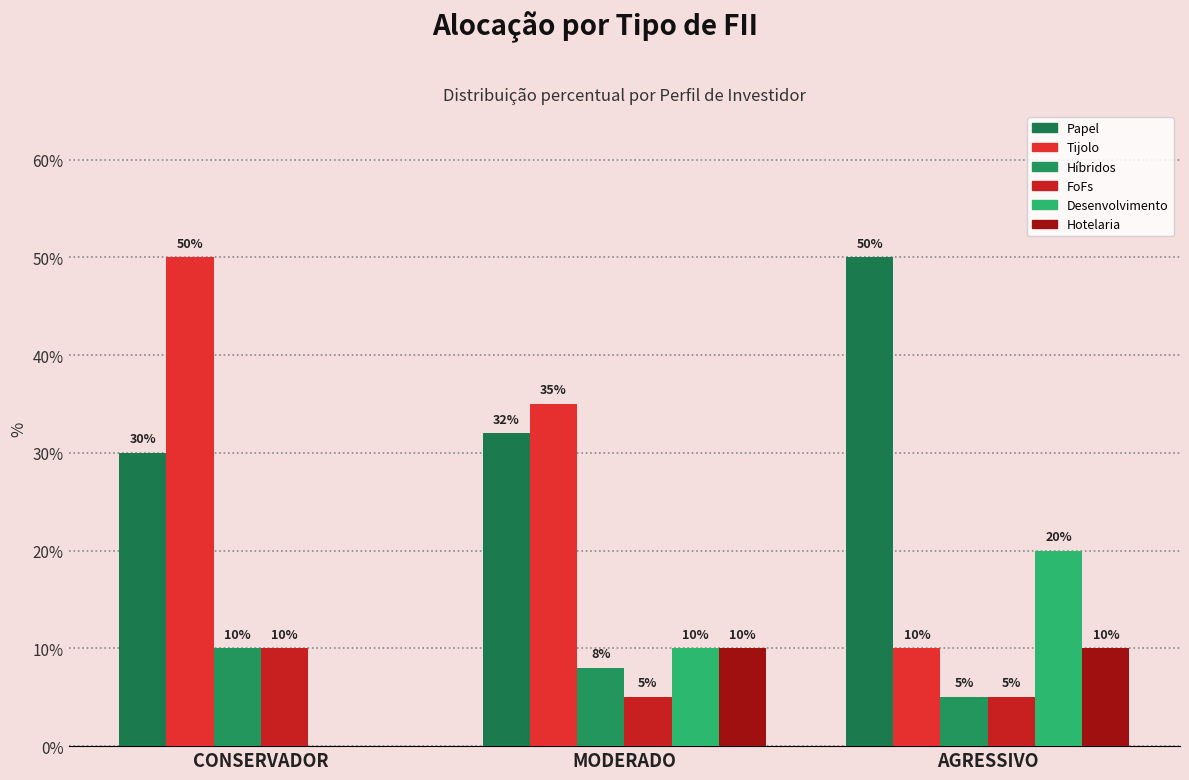

What is the maximum value shown in the chart?

0.5